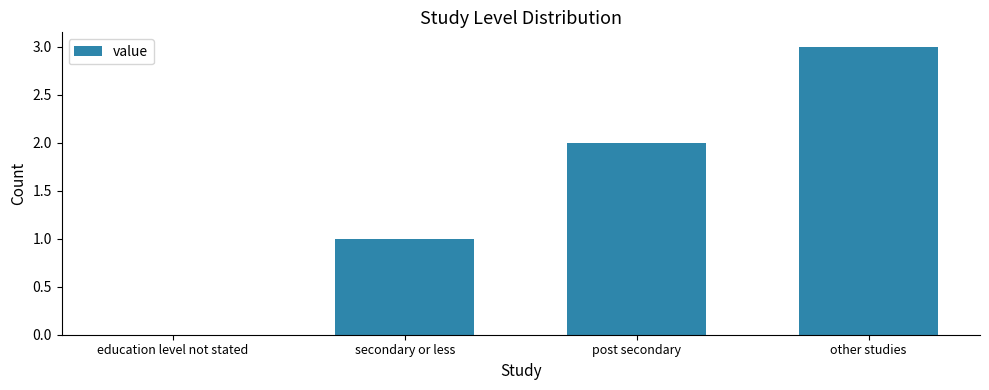

Count the values in the range 1 to 3.

3